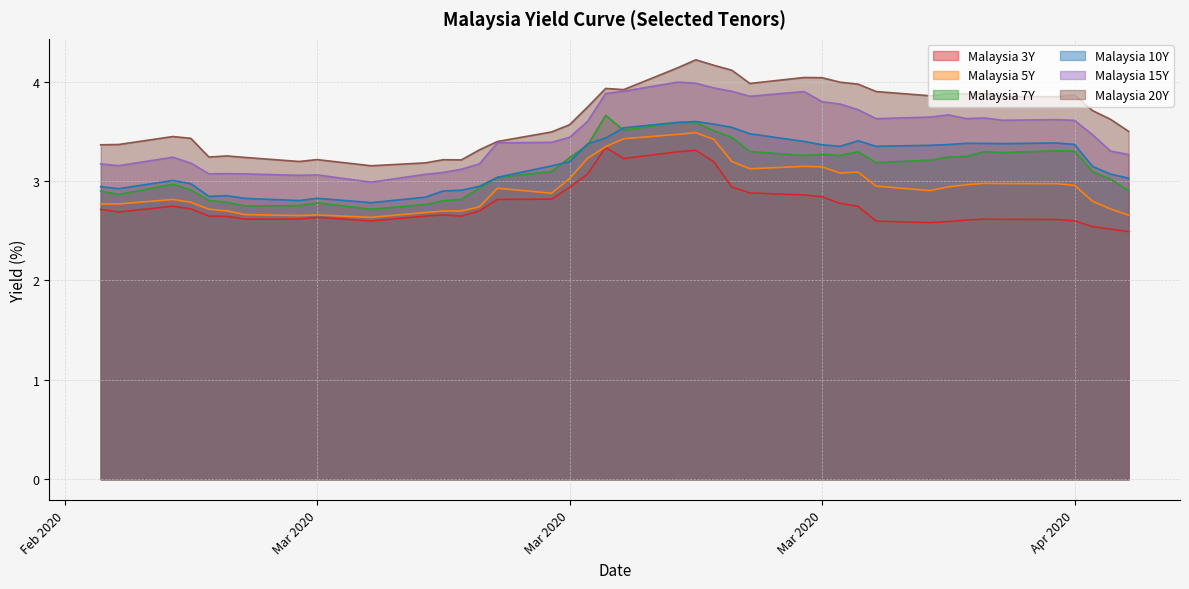

List the labels in order of Malaysia 3Y value, largest first.

2020-03-19, 2020-03-24, 2020-03-23, 2020-03-20, 2020-03-25, 2020-03-18, 2020-03-26, 2020-03-17, 2020-03-27, 2020-03-30, 2020-03-31, 2020-03-16, 2020-03-13, 2020-04-01, 2020-02-24, 2020-04-02, 2020-02-25, 2020-02-20, 2020-03-12, 2020-02-21, 2020-03-10, 2020-02-26, 2020-03-09, 2020-03-11, 2020-02-27, 2020-03-03, 2020-03-02, 2020-02-28, 2020-04-09, 2020-04-10, 2020-04-13, 2020-04-08, 2020-04-14, 2020-03-06, 2020-04-03, 2020-04-07, 2020-04-06, 2020-04-15, 2020-04-16, 2020-04-17